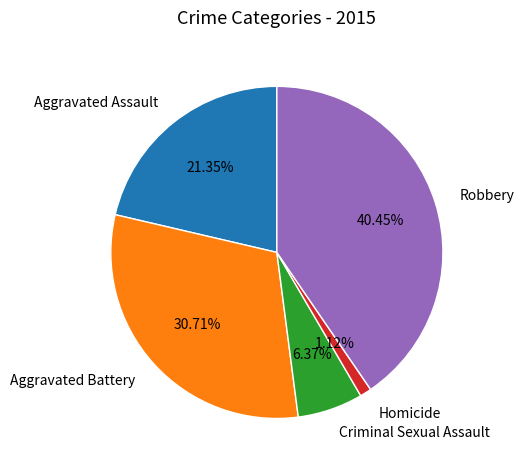

Do Homicide and Aggravated Assault together represent more than half of the pie?

No